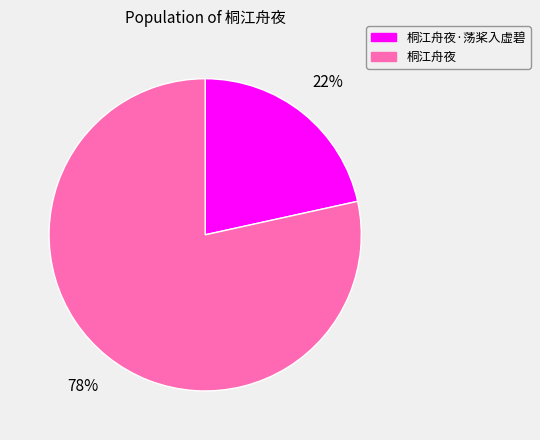

How many segments does this pie chart have?

2